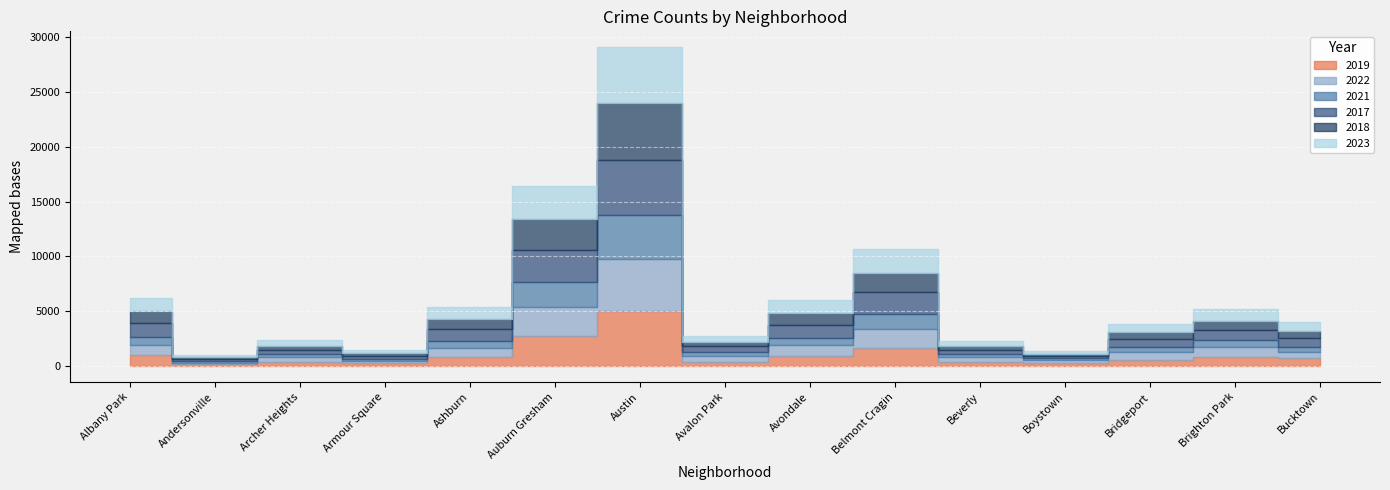

True or false: 2023 and 2017 cross at least once.

True